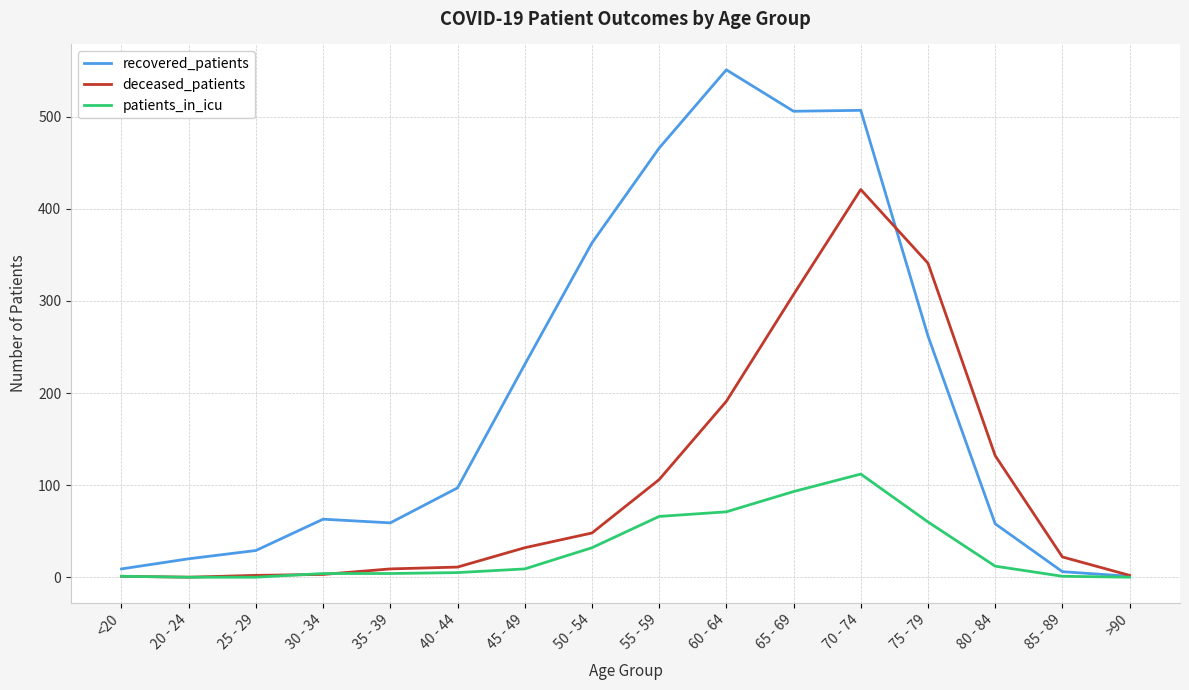

Between 45 - 49 and 70 - 74, which series saw the biggest shift?

deceased_patients